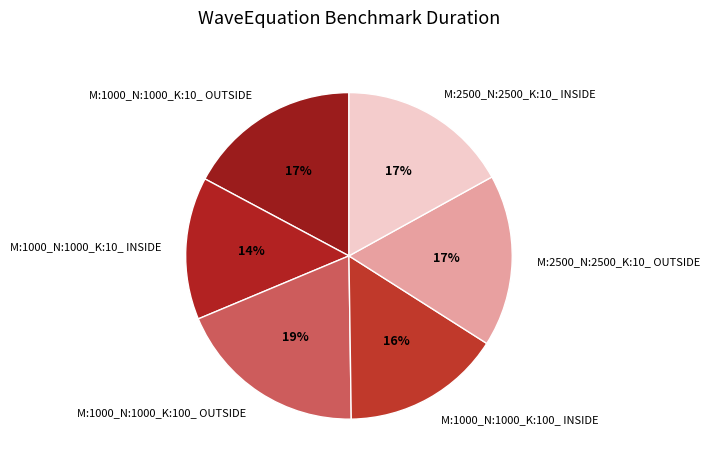

What is the ratio of the value at M:1000_N:1000_K:10_ OUTSIDE to the value at M:2500_N:2500_K:10_ OUTSIDE?

1.0